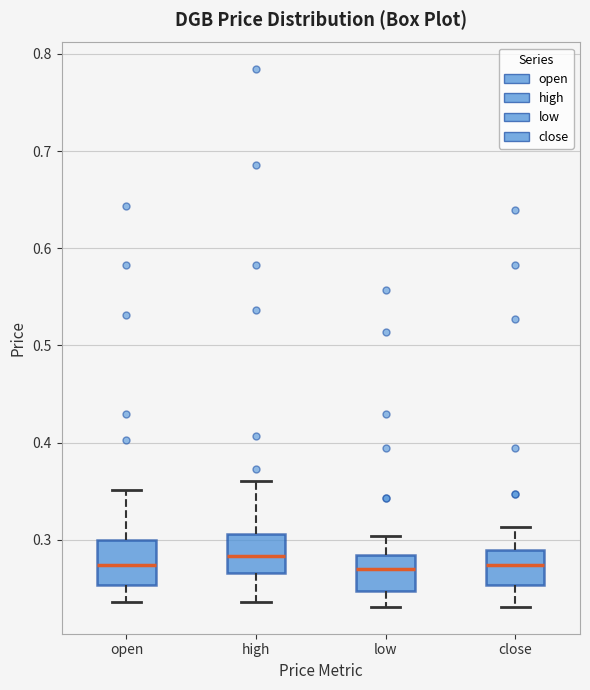

Where is the lower edge of the box for high on the y-axis? The values are not printed on the chart, so give them approximately, as read against the axis.

0.27